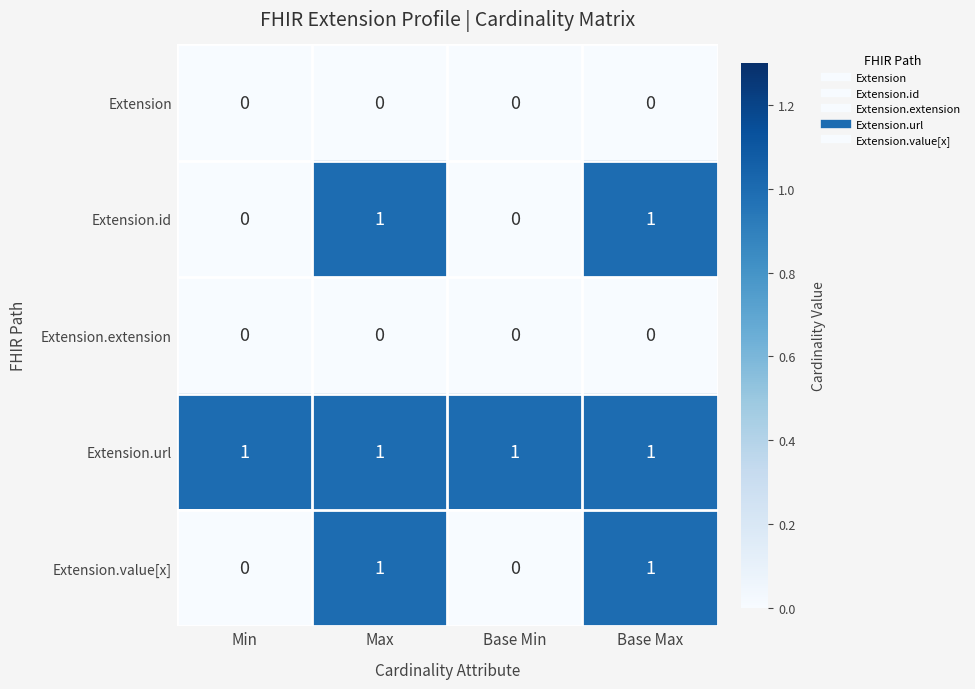

Is the value of Extension.value[x] at Max greater than the value of Extension at Base Max?

Yes